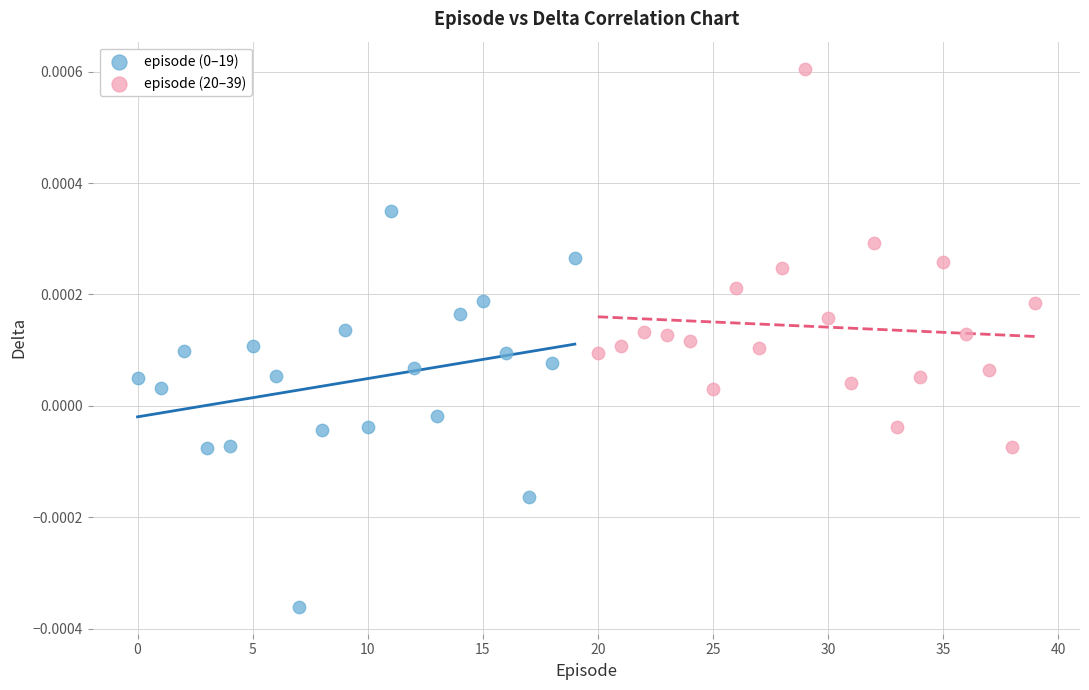

Which series reaches the maximum Y coordinate?

episode (20–39)